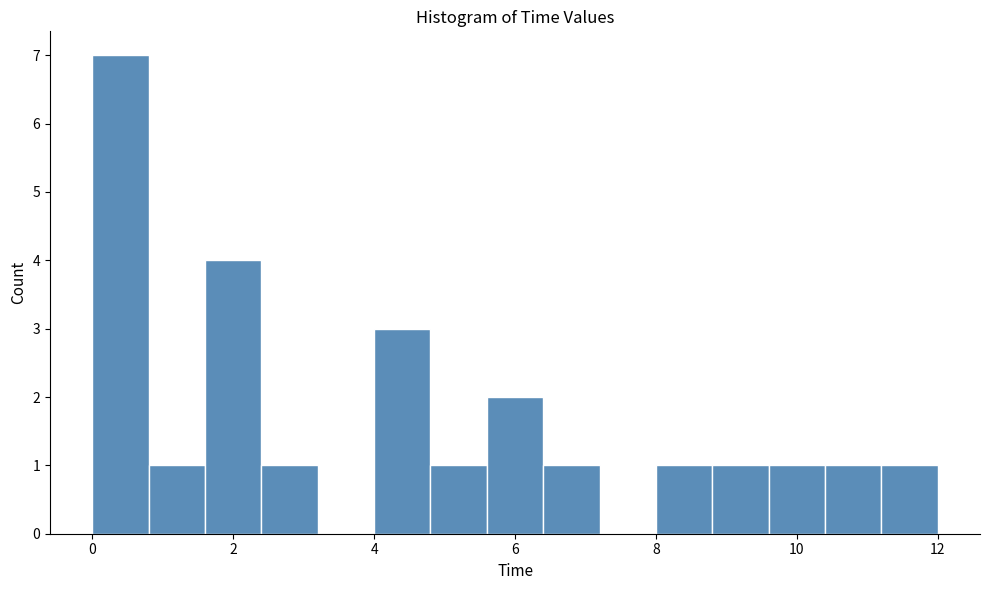

Reading left to right, list every bar in this chart as the range it spans on the x-axis followed by its height. The values are not printed on the chart, so give them approximately, as read against the axis.

0.0 to 0.8: 7
0.8 to 1.6: 1
1.6 to 2.4: 4
2.4 to 3.2: 1
3.2 to 4.0: 0
4.0 to 4.8: 3
4.8 to 5.6: 1
5.6 to 6.4: 2
6.4 to 7.2: 1
7.2 to 8.0: 0
8.0 to 8.8: 1
8.8 to 9.6: 1
9.6 to 10.4: 1
10.4 to 11.2: 1
11.2 to 12.0: 1